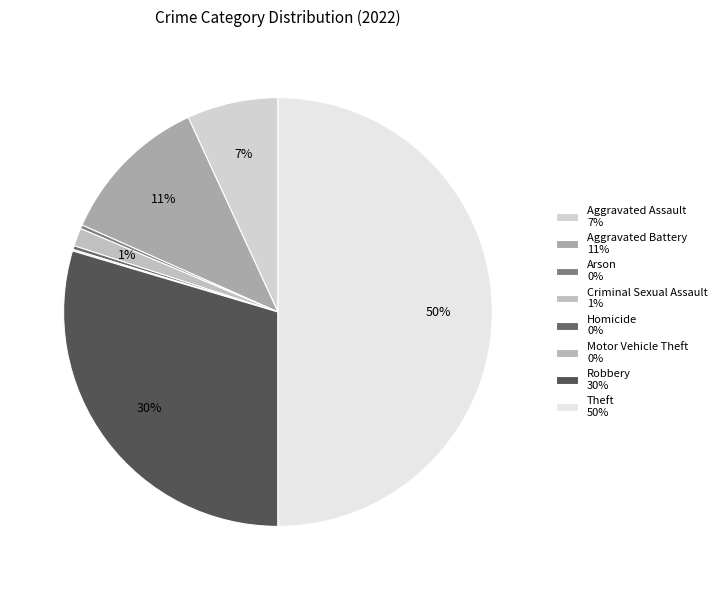

To the nearest percent, what is the combined percentage of Criminal Sexual Assault and Robbery?

31%